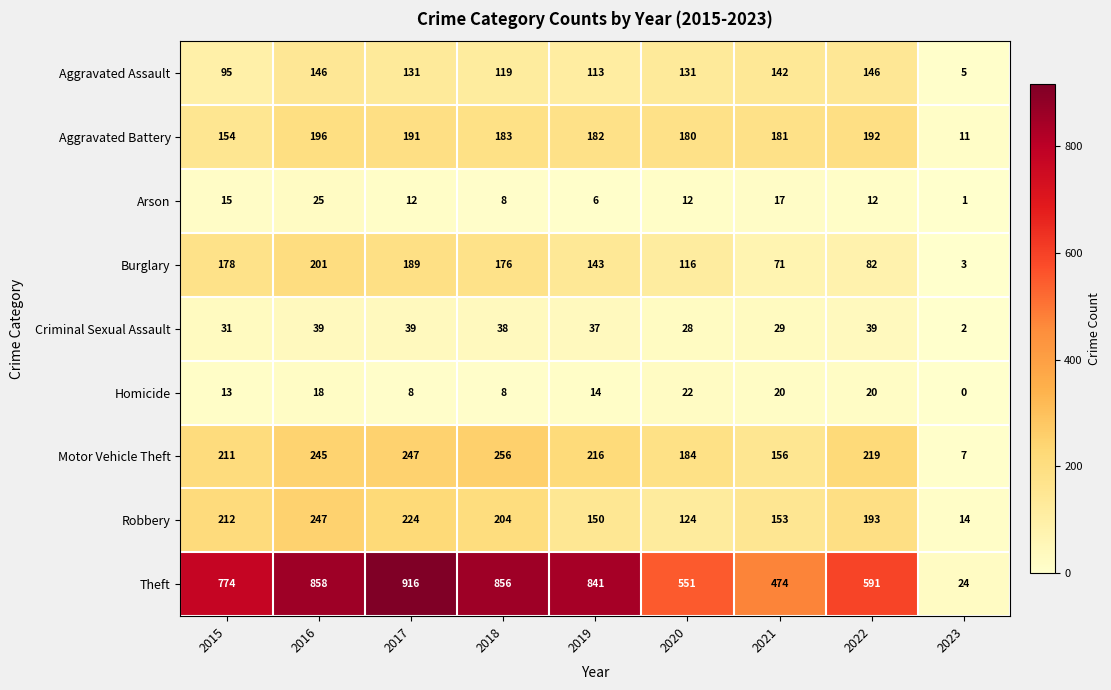

What is the difference between the maximum and second lowest values in the Aggravated Assault series?

51